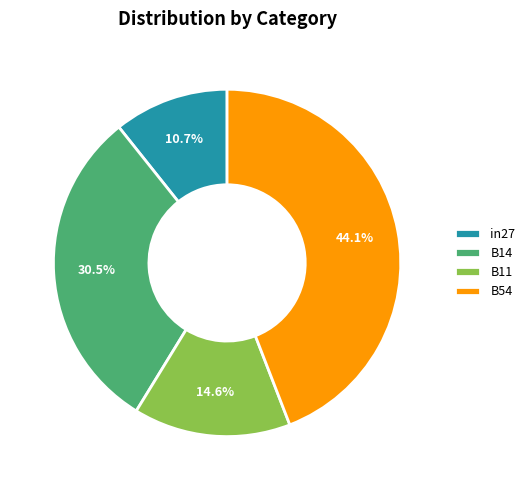

Approximately how many times larger is the value at B11 compared to in27?

1.4